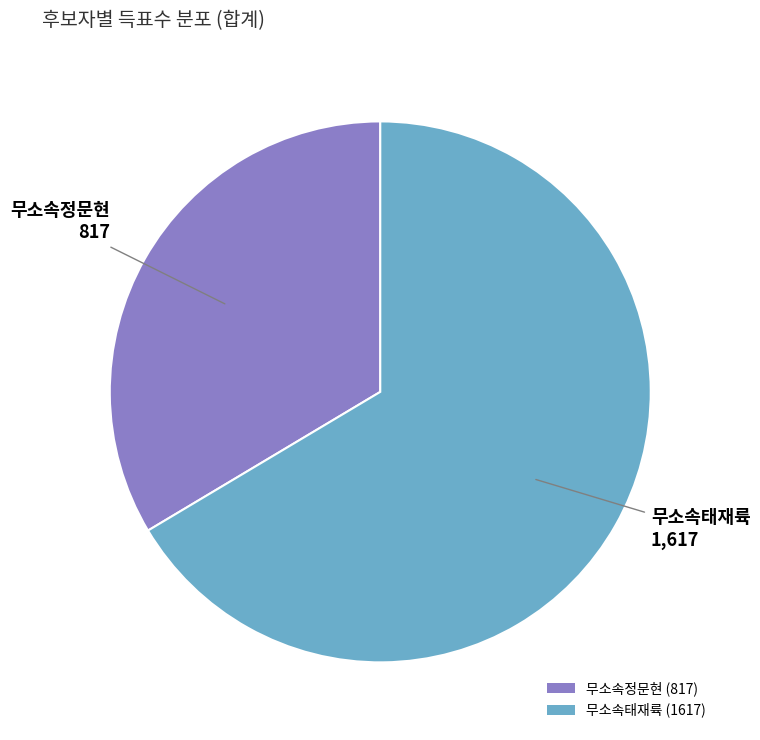

Is there any slice that represents more than half of the pie?

Yes